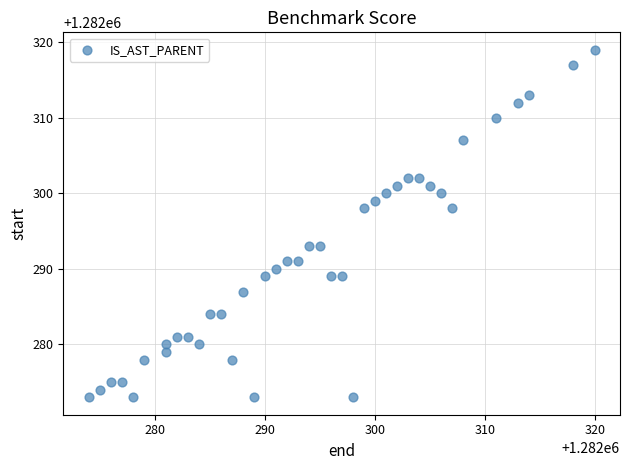

What is the range of Y values (max minus min)?

46